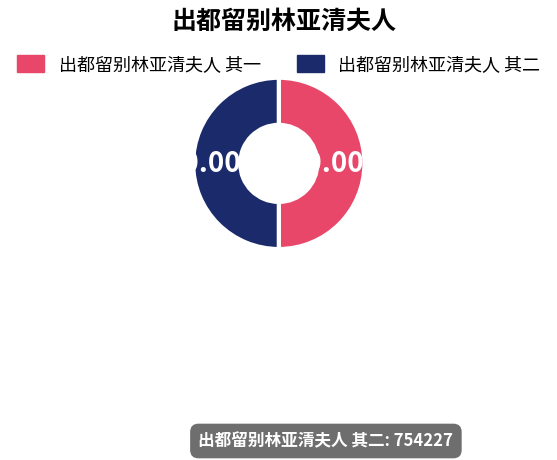

Do 出都留别林亚清夫人 其一 and 出都留别林亚清夫人 其二 together represent more than half of the pie?

Yes